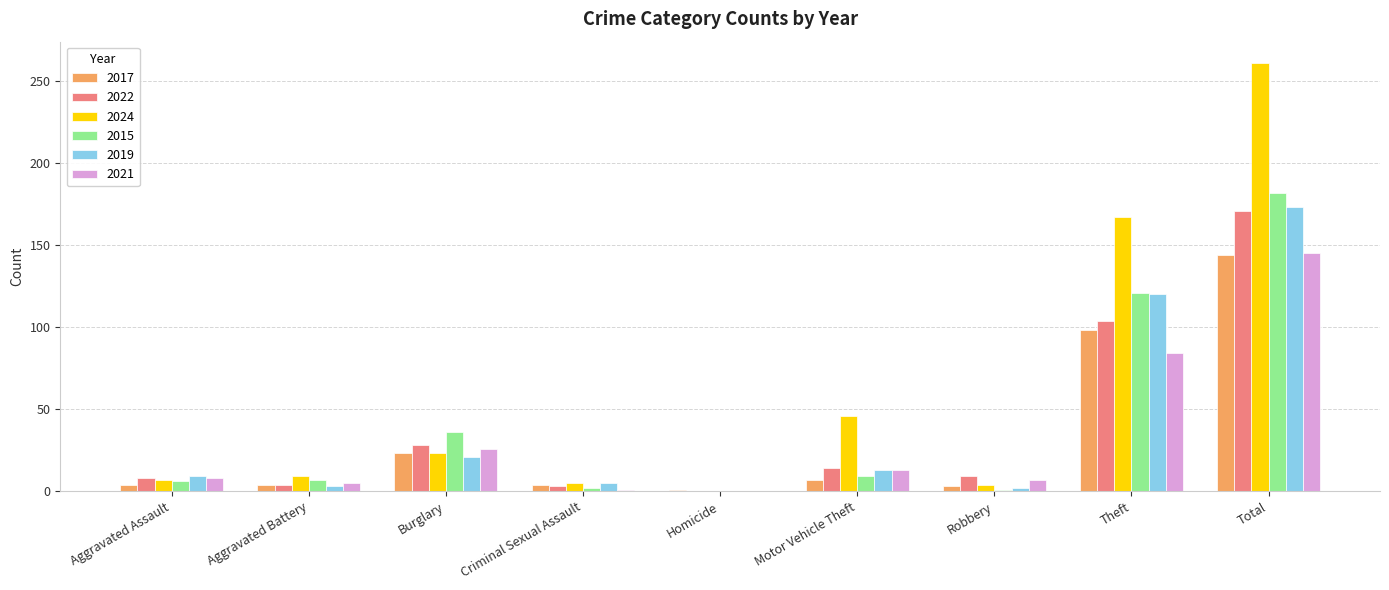

What is the highest value of the 2024 series?

261